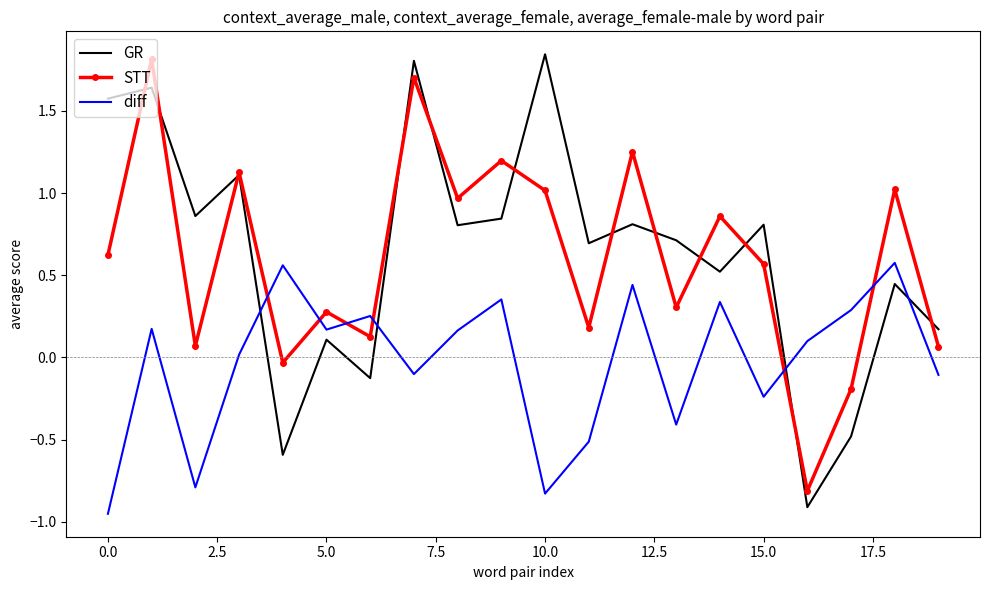

Which series has the widest spread of values?

GR